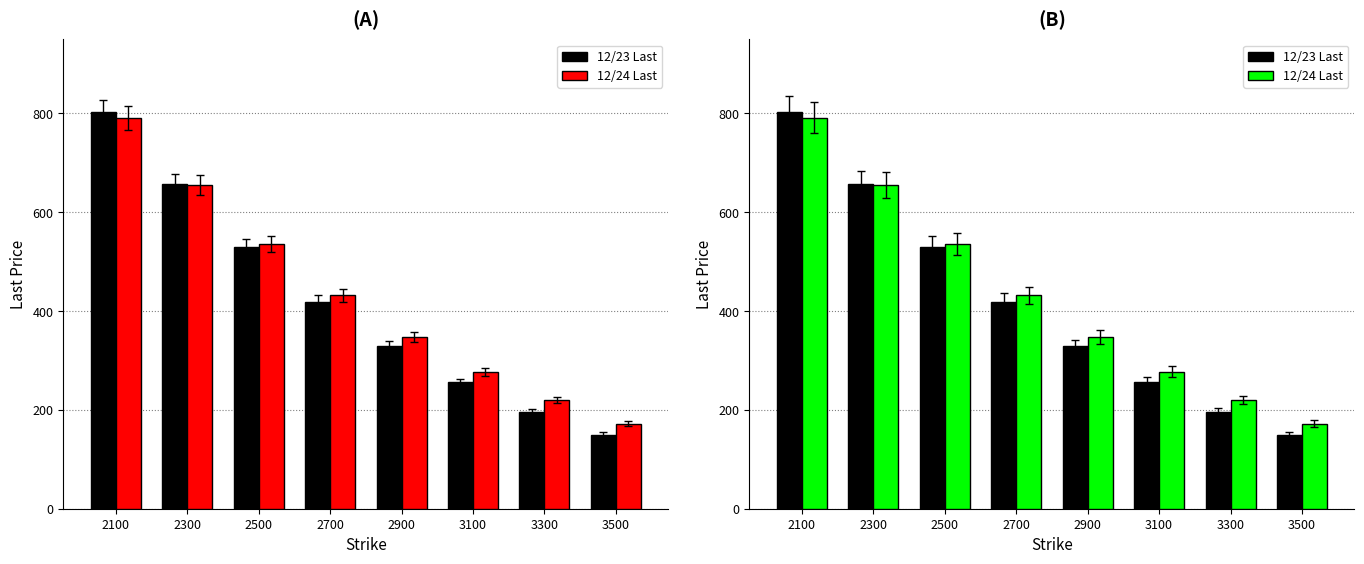

At which category is the sum across all series the highest?

2100